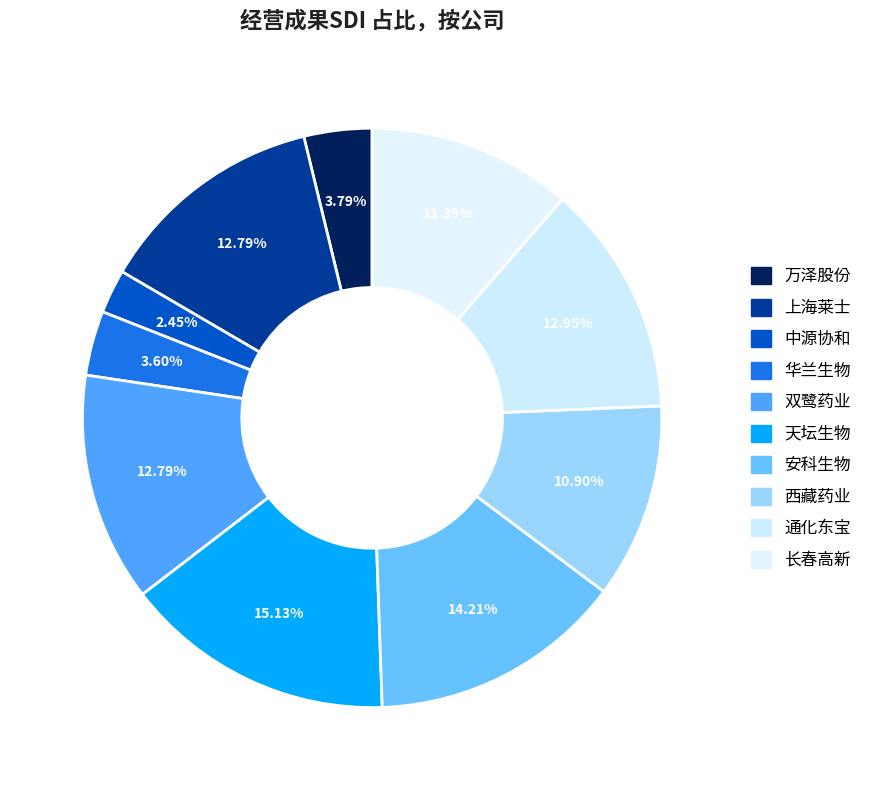

To the nearest percent, what percentage of the pie is 西藏药业?

11%